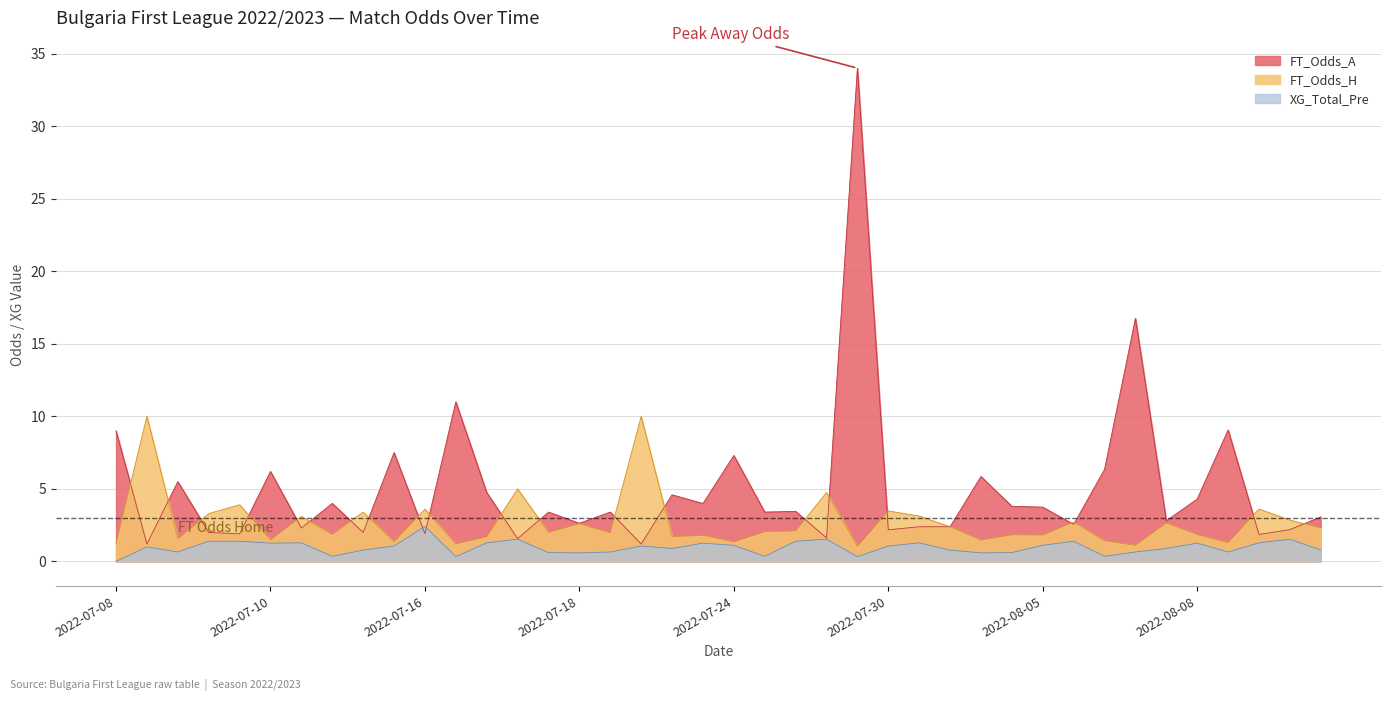

What is the label of the 30th point from the right?

2022-07-16